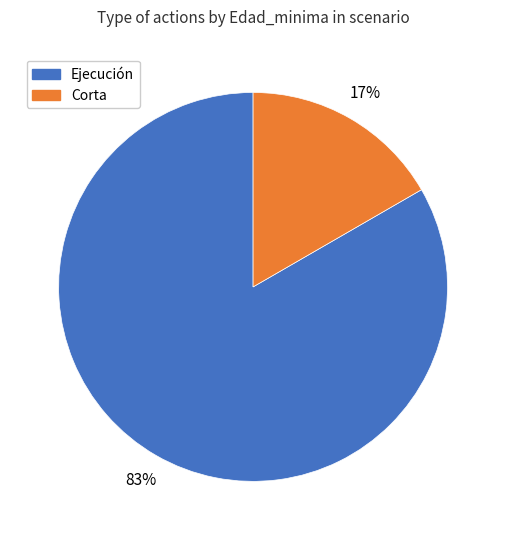

Do Corta and Ejecución together represent more than half of the pie?

Yes